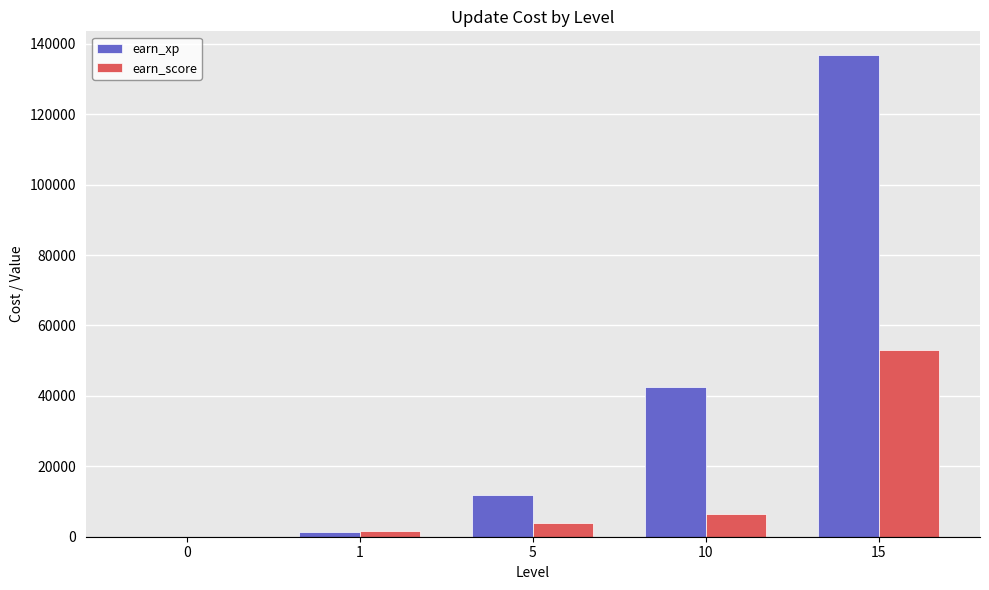

At which category does the chart reach its peak across all series?

15